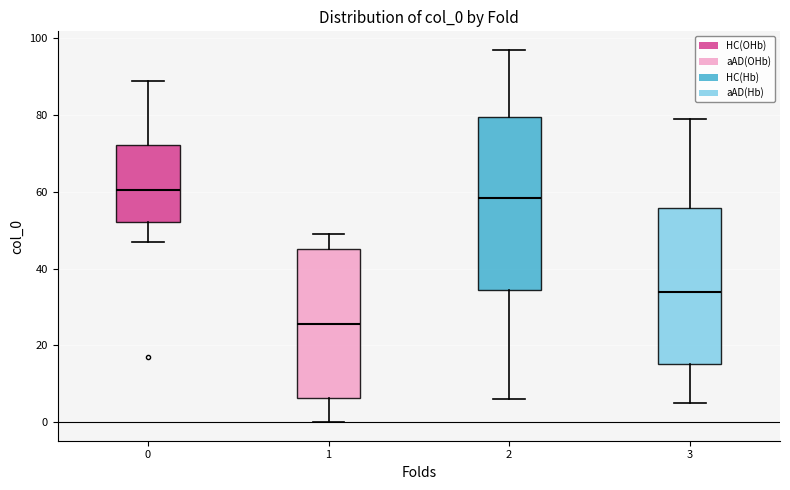

Comparing the boxes themselves (not the whiskers), which one is the tallest?

2